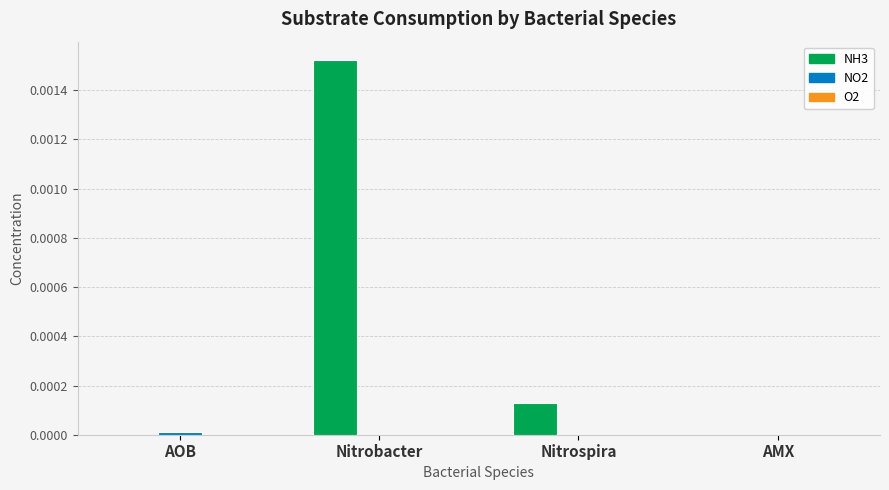

How many groups of bars are there?

4